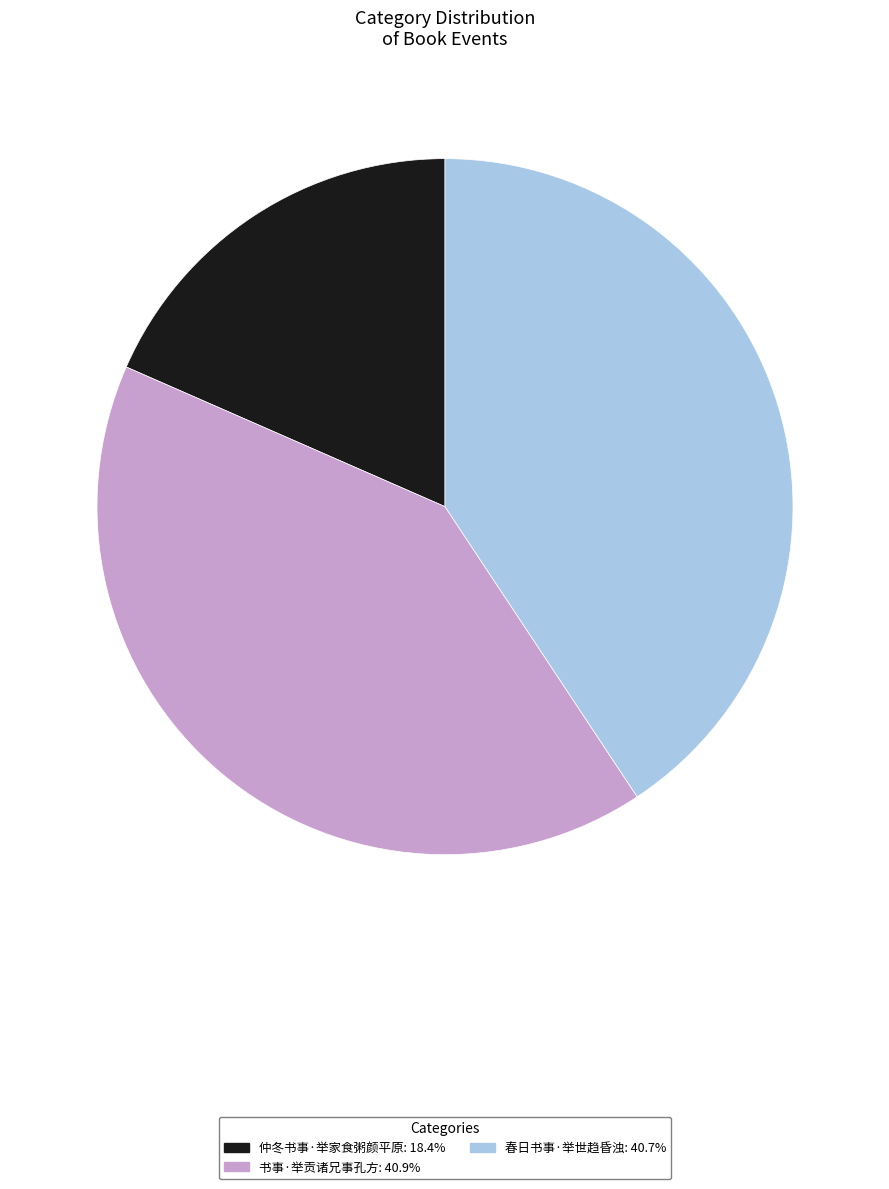

Do 春日书事·举世趋昏浊 and 书事·举贡诸兄事孔方 together represent more than half of the pie?

Yes